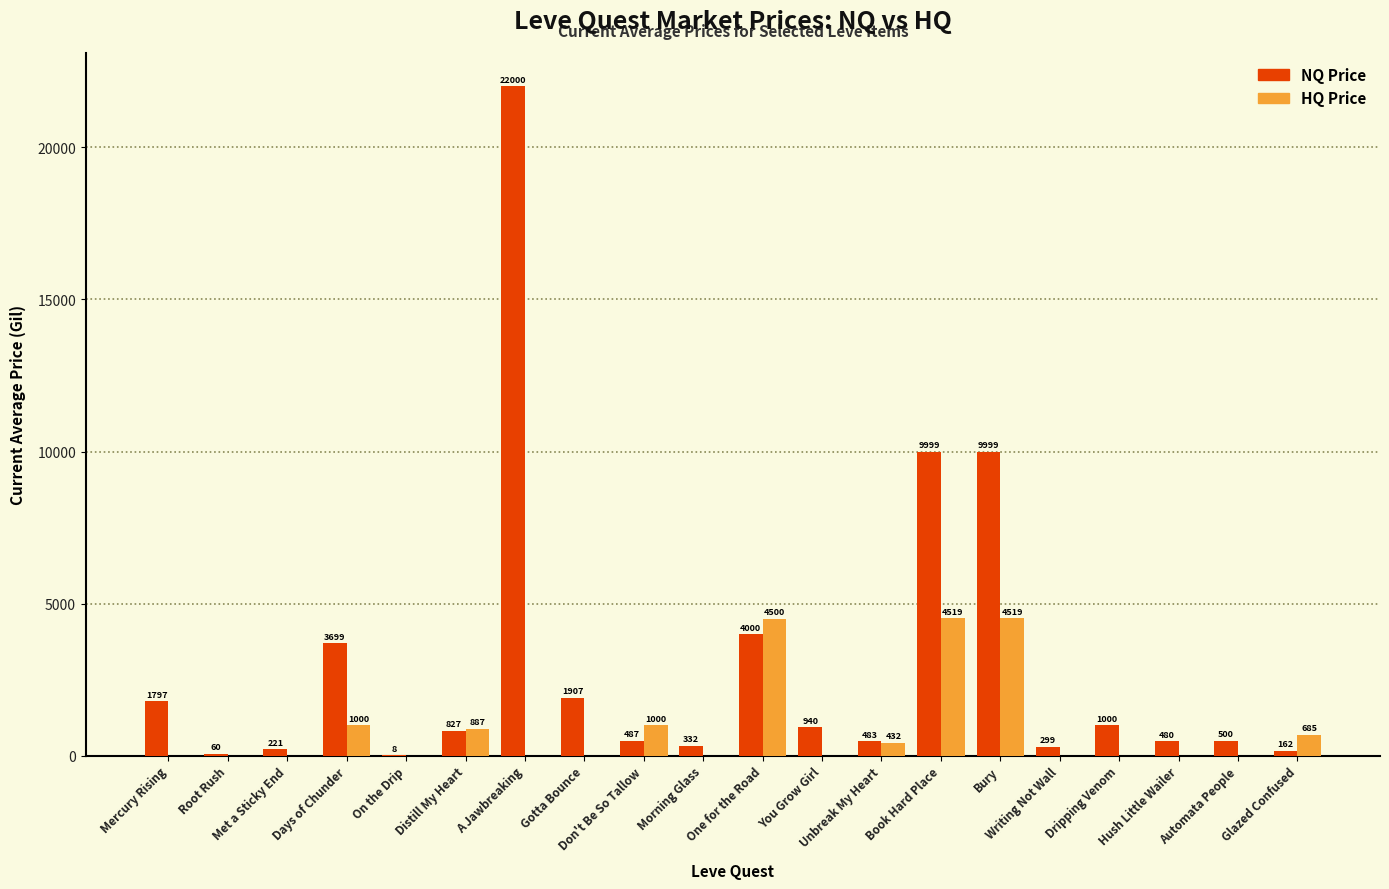

Does the chart contain stacked bars?

No